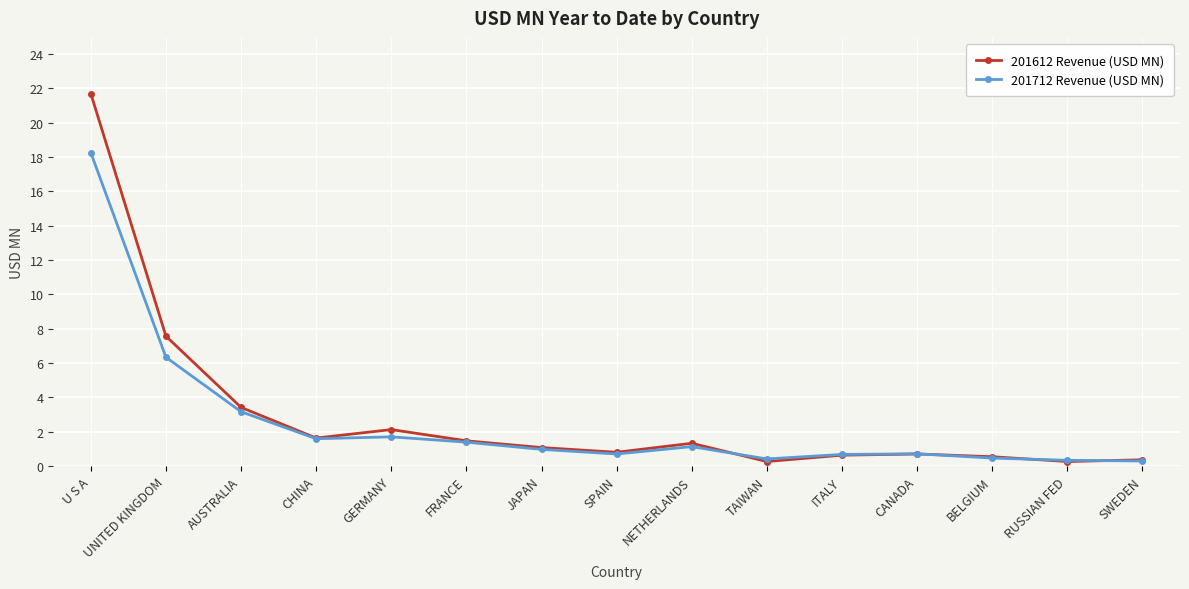

What is the greatest value displayed?

21.7